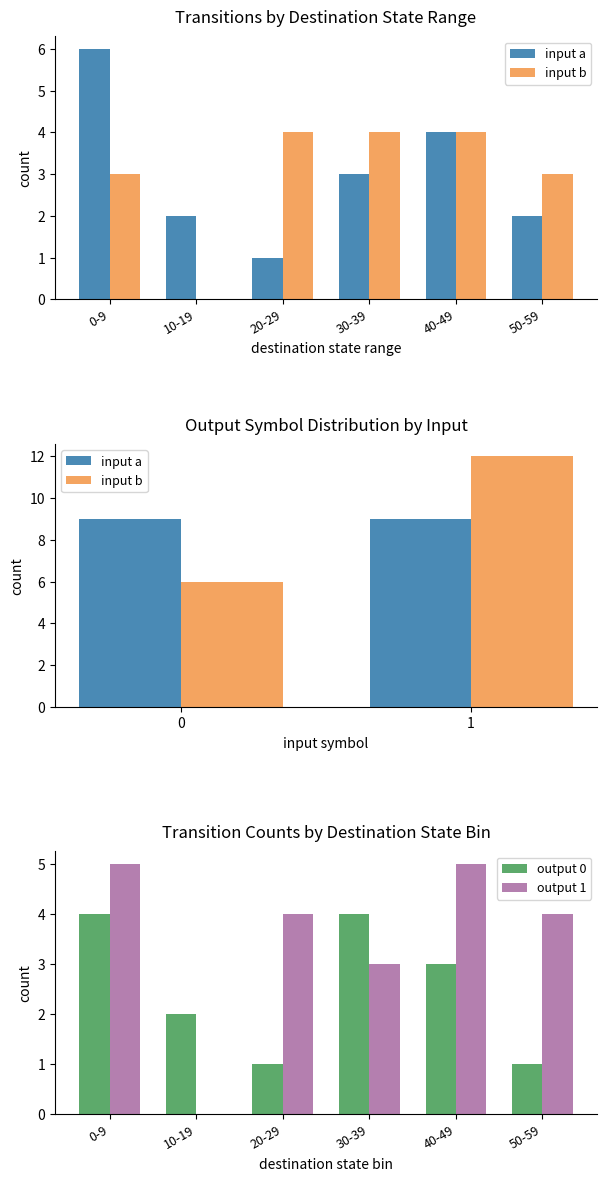

True or false: output 0 has a value of 4 at 0-9.

True